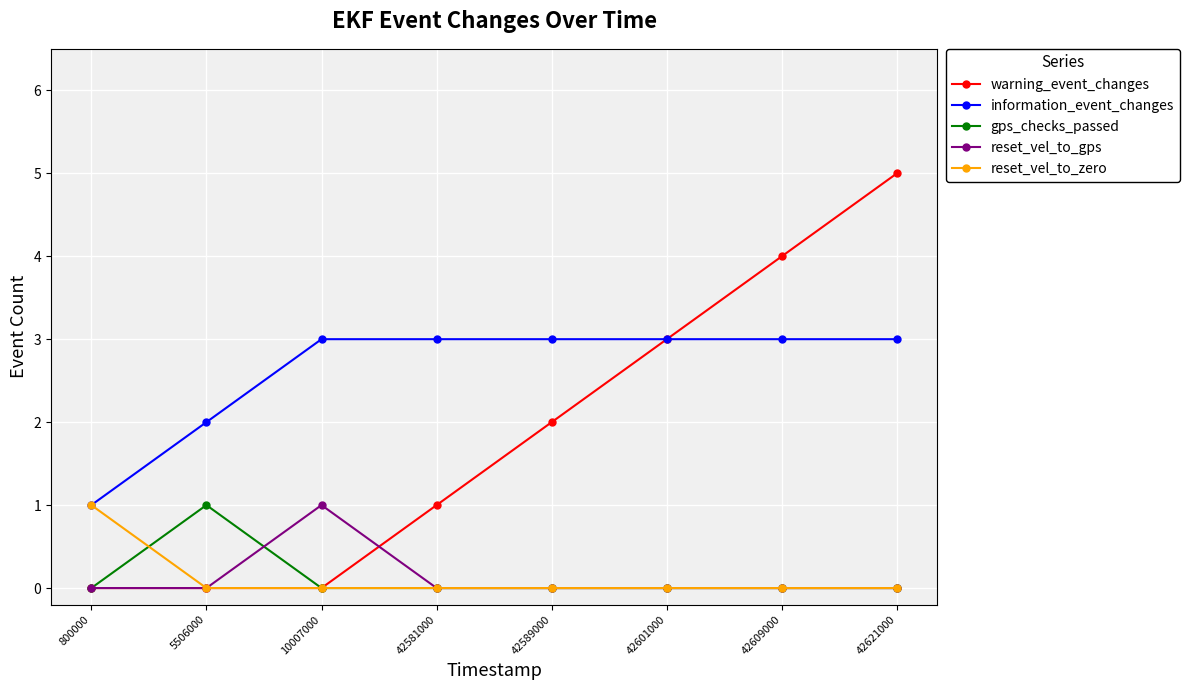

At which label does reset_vel_to_gps reach its peak?

10007000